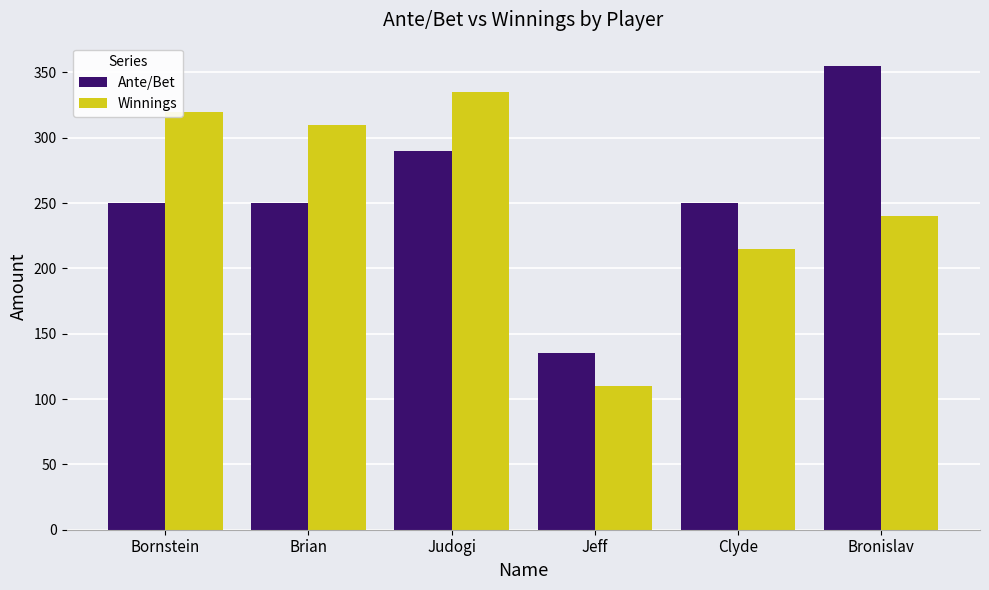

At Bronislav, list the series in order from smallest to largest.

Winnings, Ante/Bet